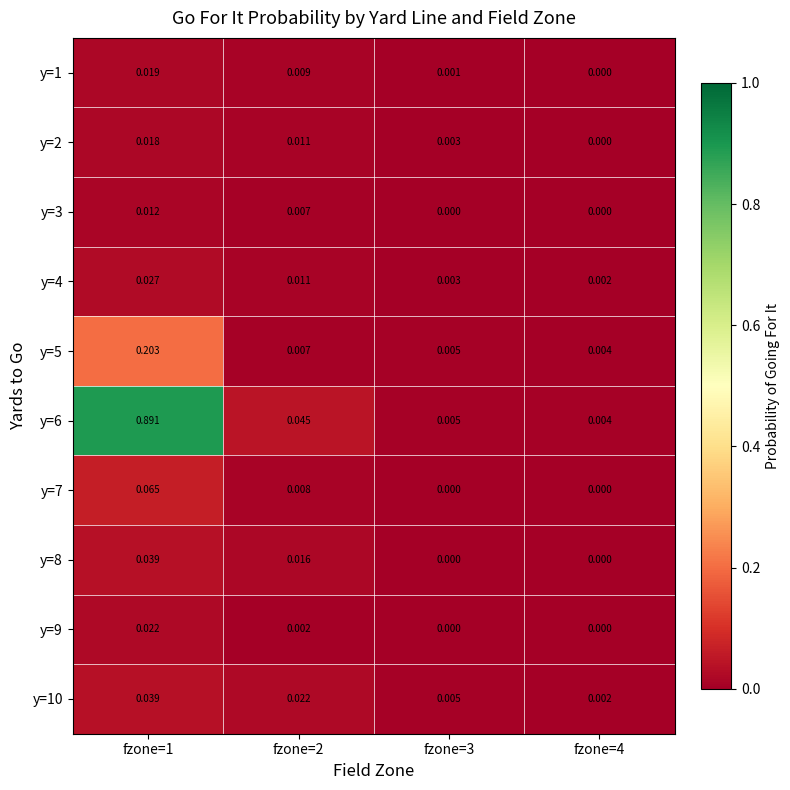

Which series has the largest total across all categories?

y=6